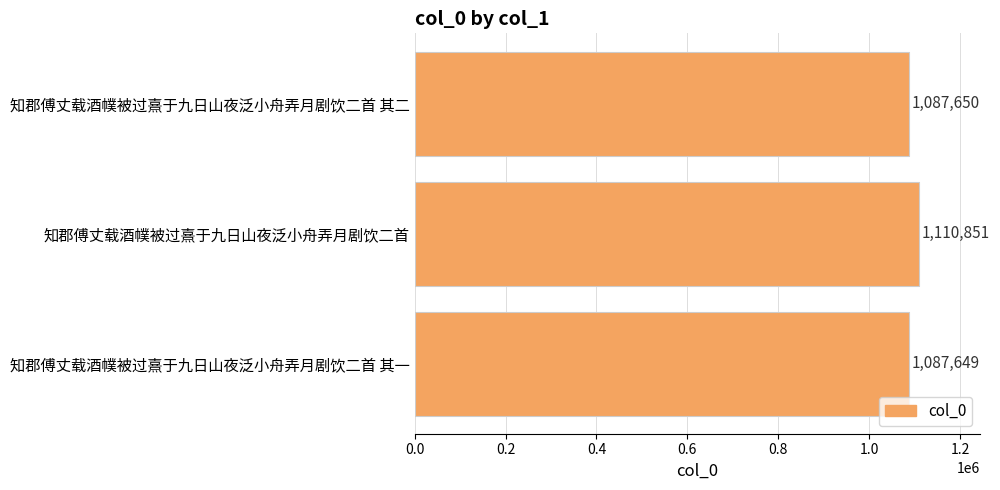

The value at 知郡傅丈载酒幞被过熹于九日山夜泛小舟弄月剧饮二首 is 1110851. True or false?

True